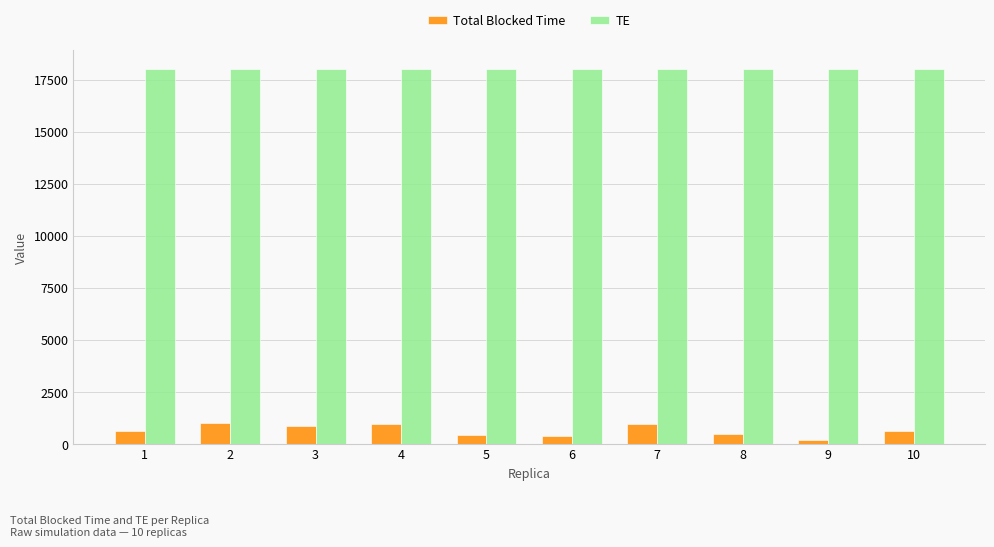

What is the spread (max minus min) of values at 10?

17385.0